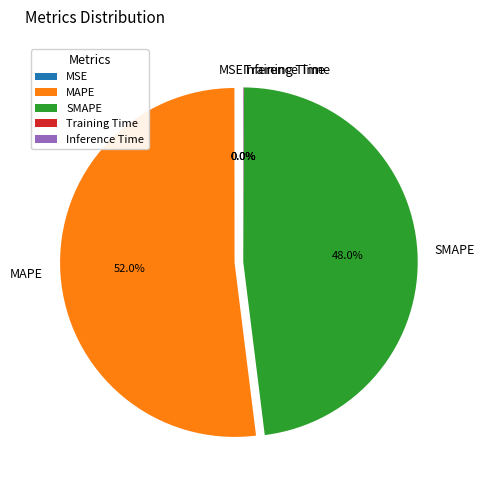

Is there any slice that represents more than half of the pie?

Yes